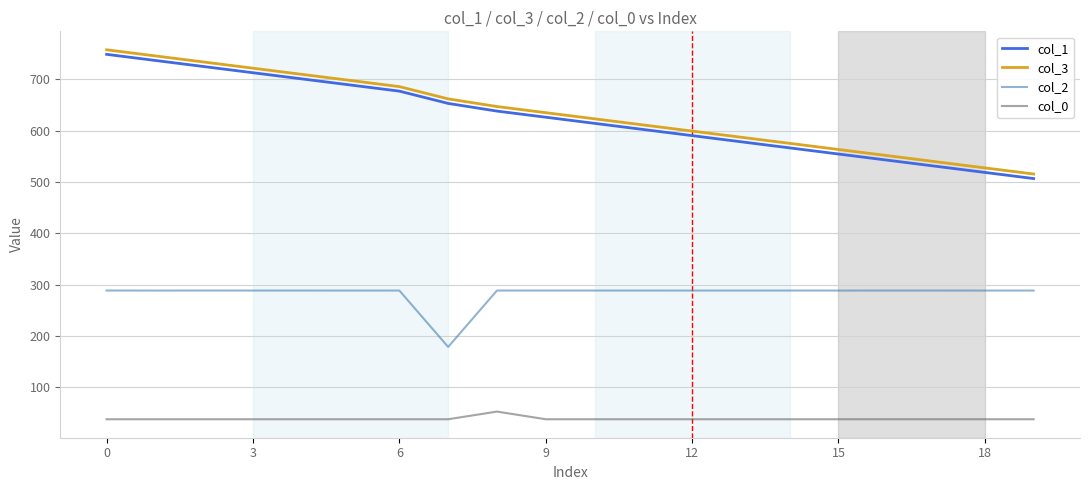

What is the lowest value of the col_0 series?

37.6